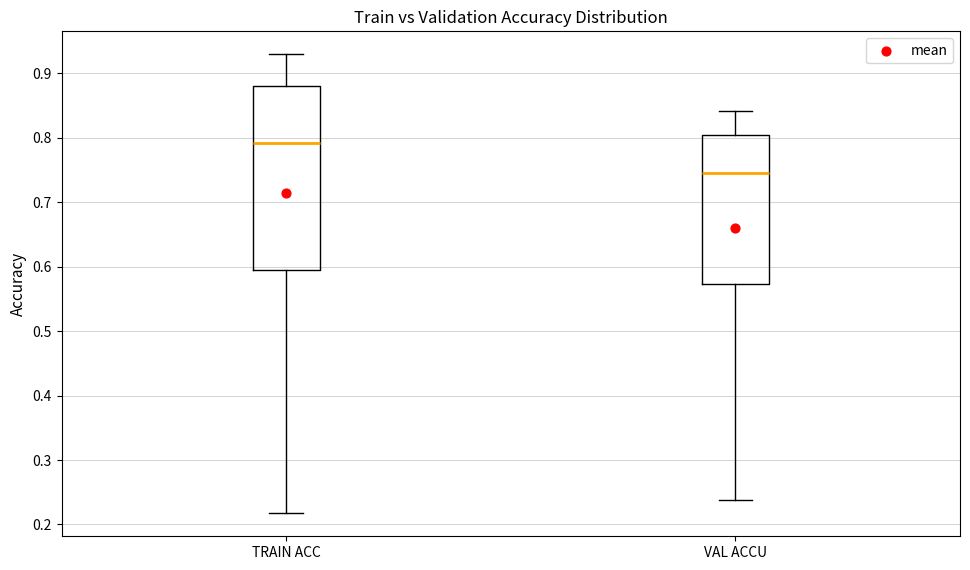

Comparing the boxes themselves (not the whiskers), which one is the tallest?

TRAIN ACC